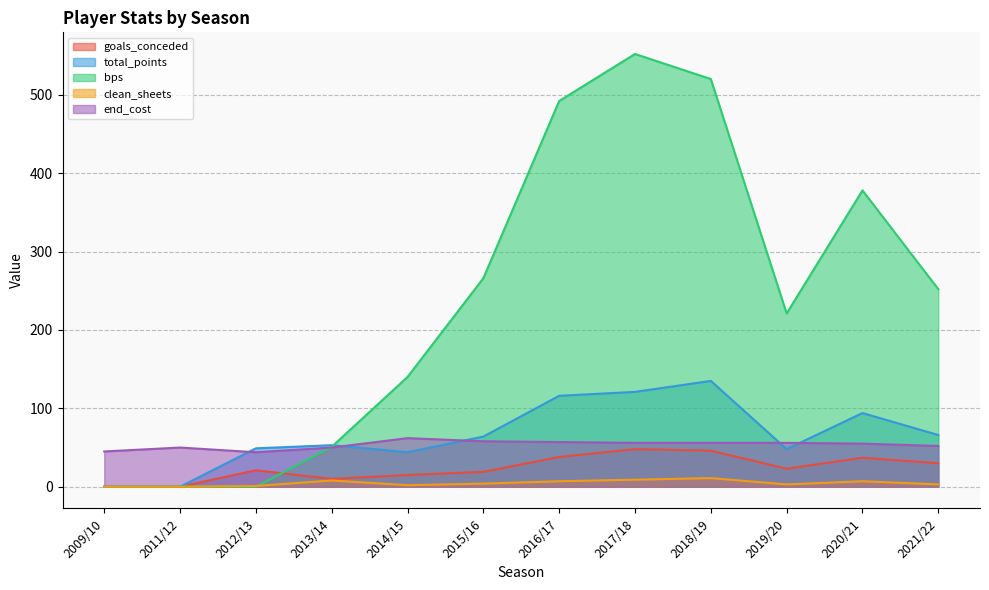

How many lines are shown in the chart?

5